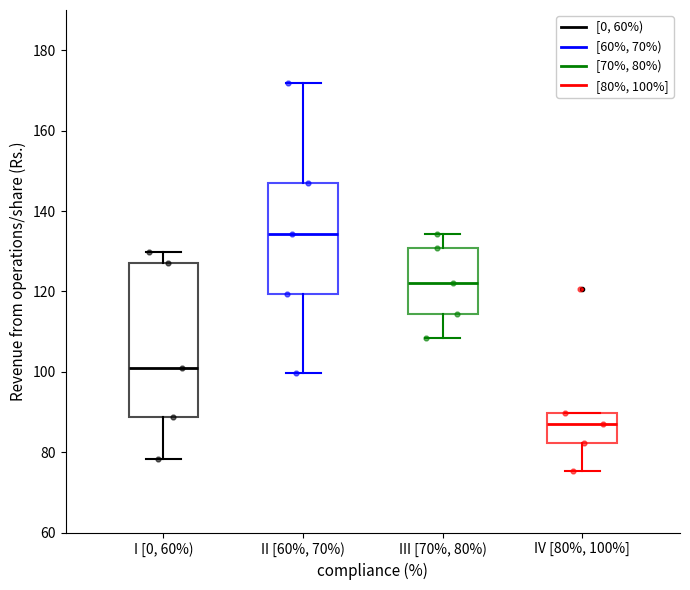

Reading left to right, transcribe this box plot: for each box, give where its median line is, the range the box spans, and where its two whiskers end, as read against the y-axis. The values are not printed on the chart, so give them approximately, as read against the axis.

I [0, 60%): median 100, box 88 to 126, whiskers 78 to 130
II [60%, 70%): median 134, box 120 to 146, whiskers 100 to 172
III [70%, 80%): median 122, box 114 to 130, whiskers 108 to 134
IV [80%, 100%]: median 88, box 82 to 90, whiskers 76 to 90